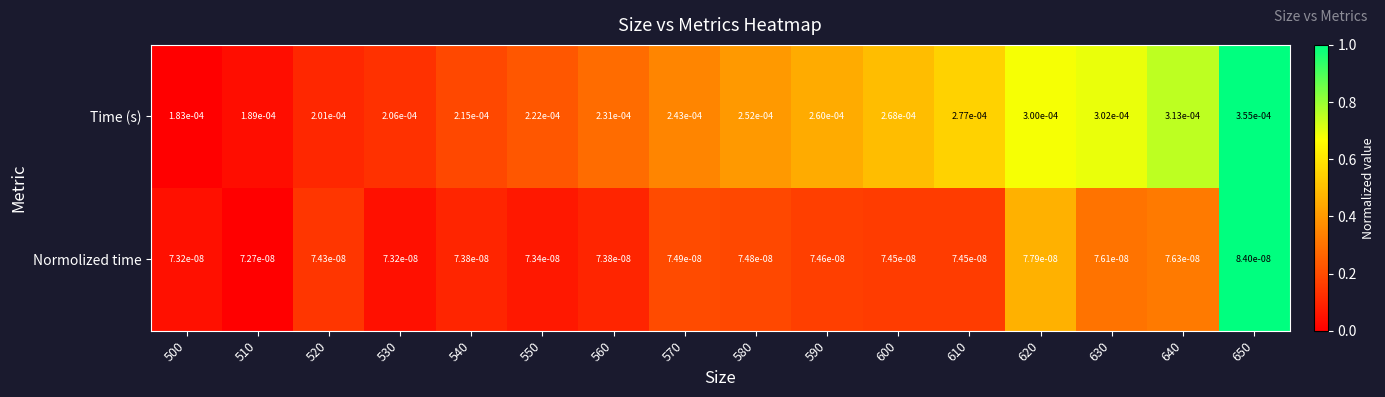

Which series has the largest range (max minus min)?

Time (s)